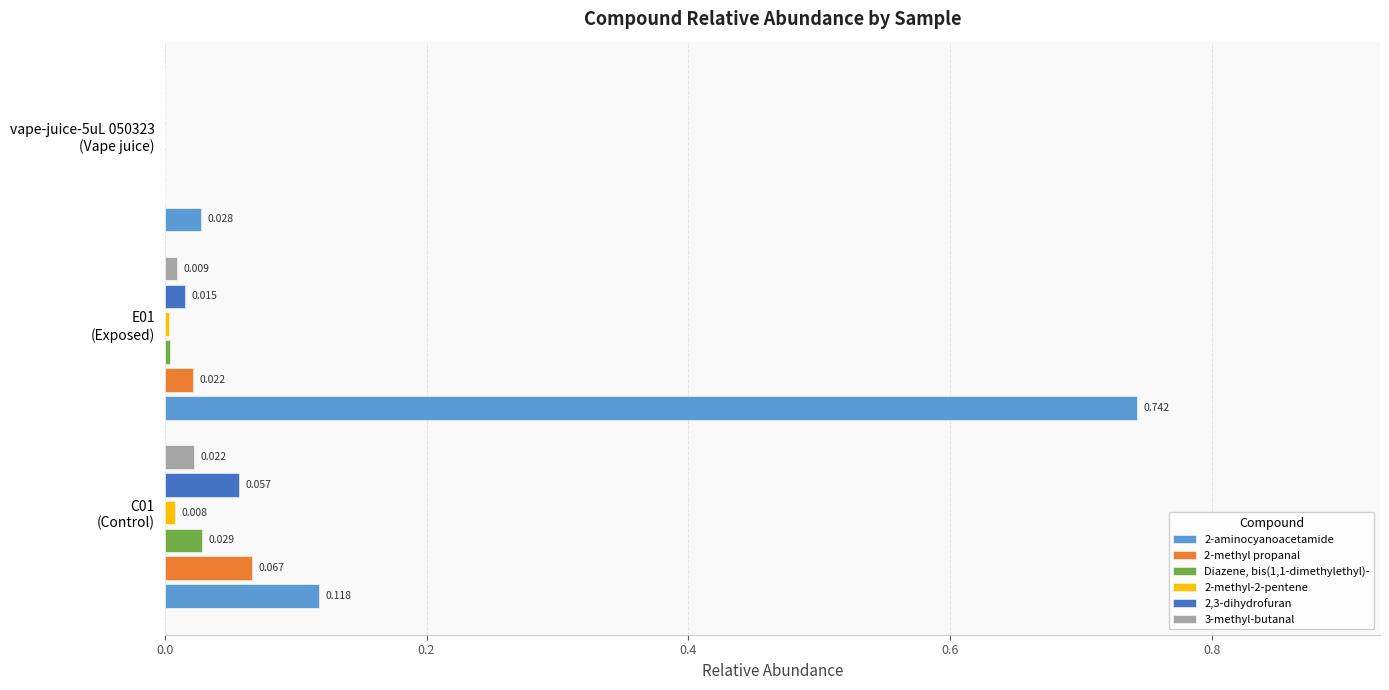

Count the number of data series in this chart.

6